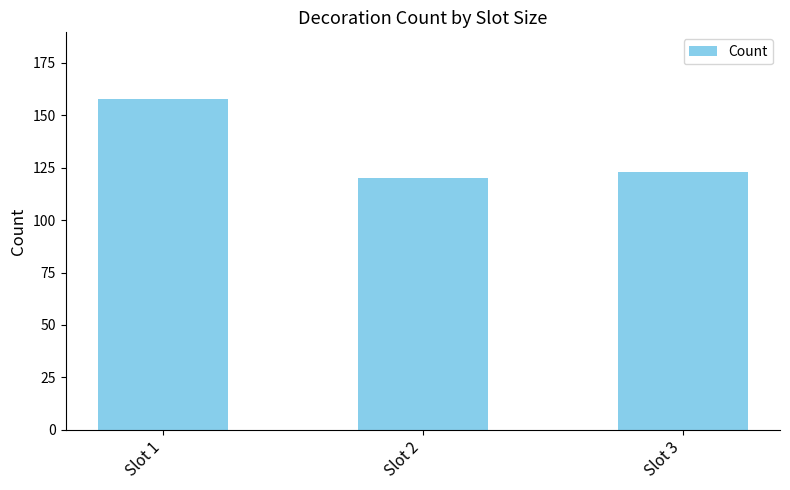

Reading left to right, transcribe all the data shown in this chart.

158	120	123